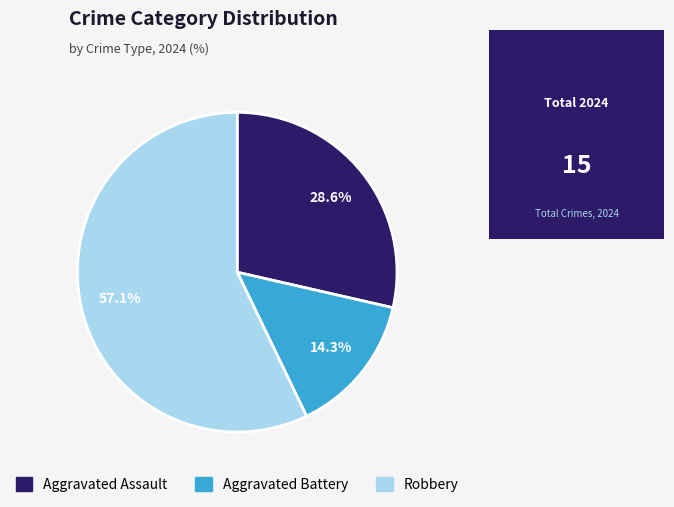

To the nearest percent, what portion does Aggravated Battery represent?

14%